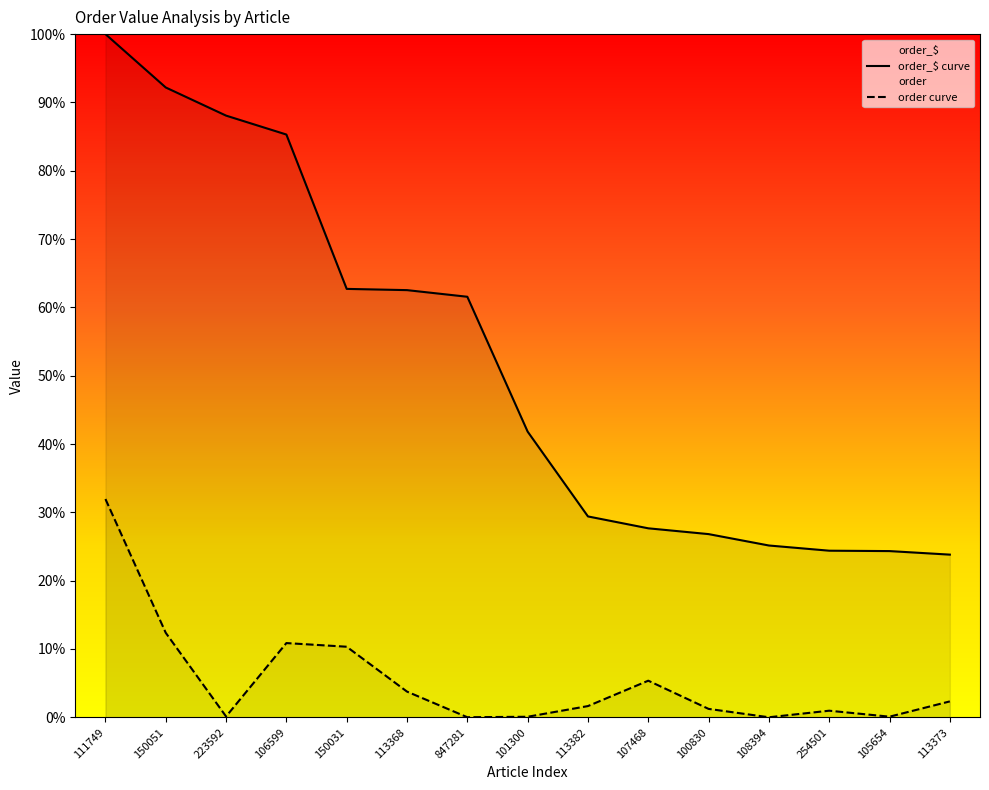

True or false: order_$ curve and order curve cross at least once.

False